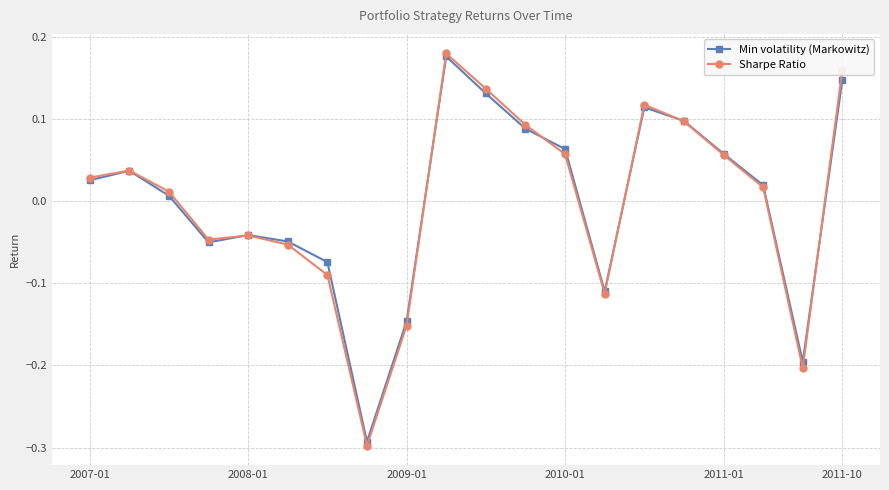

At how many categories does at least one series exceed 0?

12